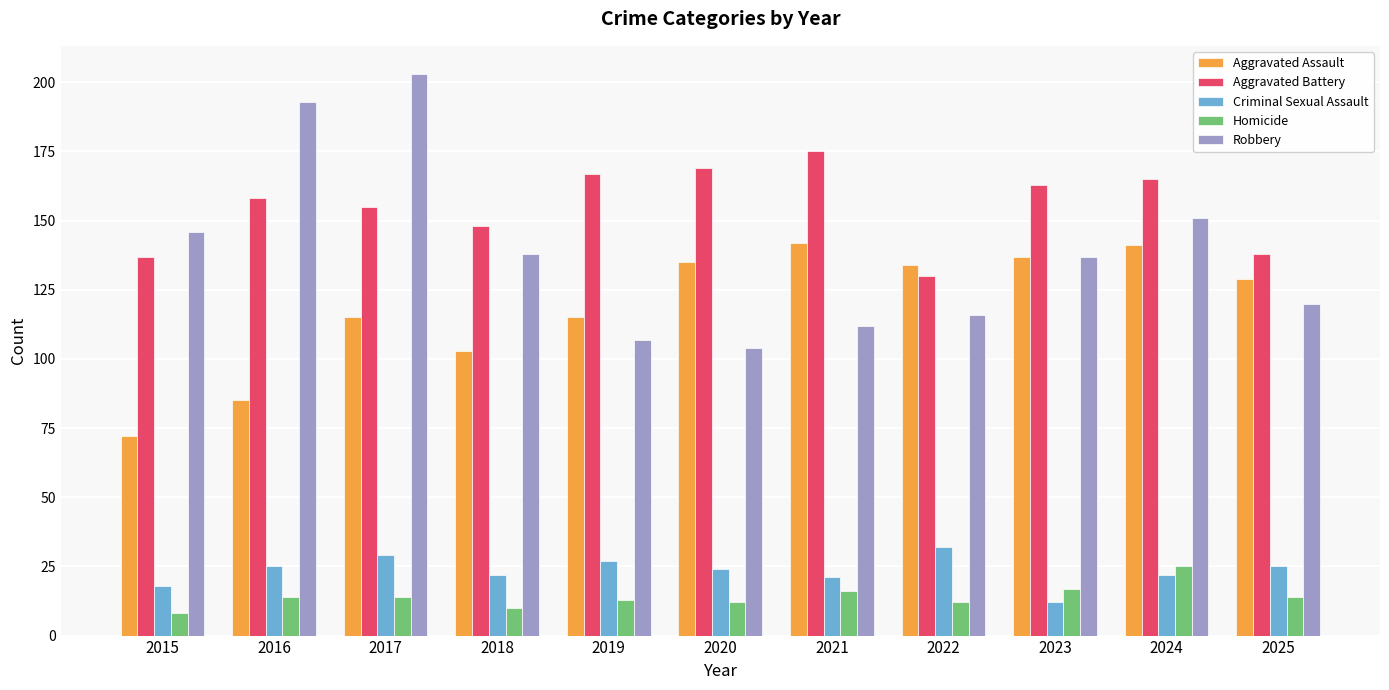

What are all the series names shown in the legend?

Aggravated Assault, Aggravated Battery, Criminal Sexual Assault, Homicide, Robbery